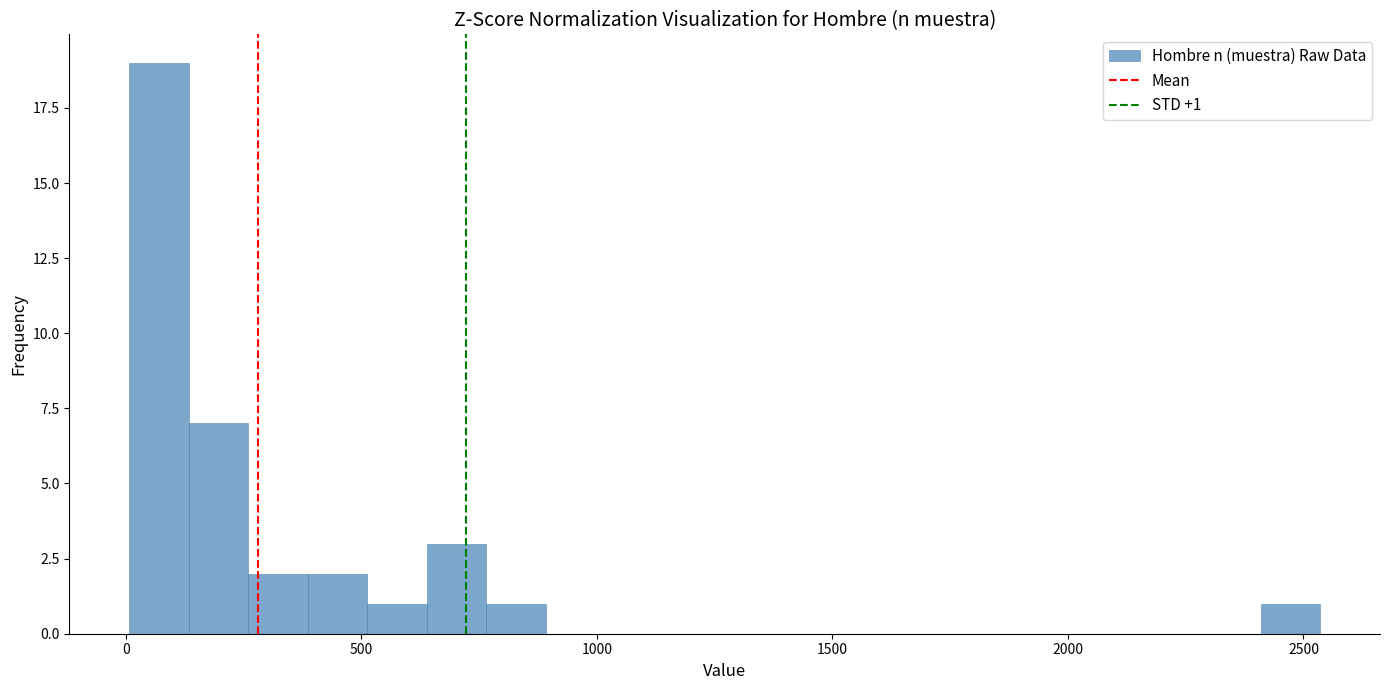

Read against the x-axis, roughly where is the centre of the tallest bar?

50